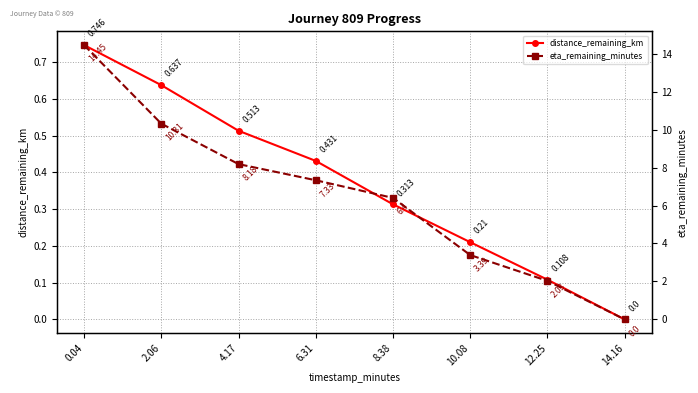

What is the label of the 4th point from the left?

6.31